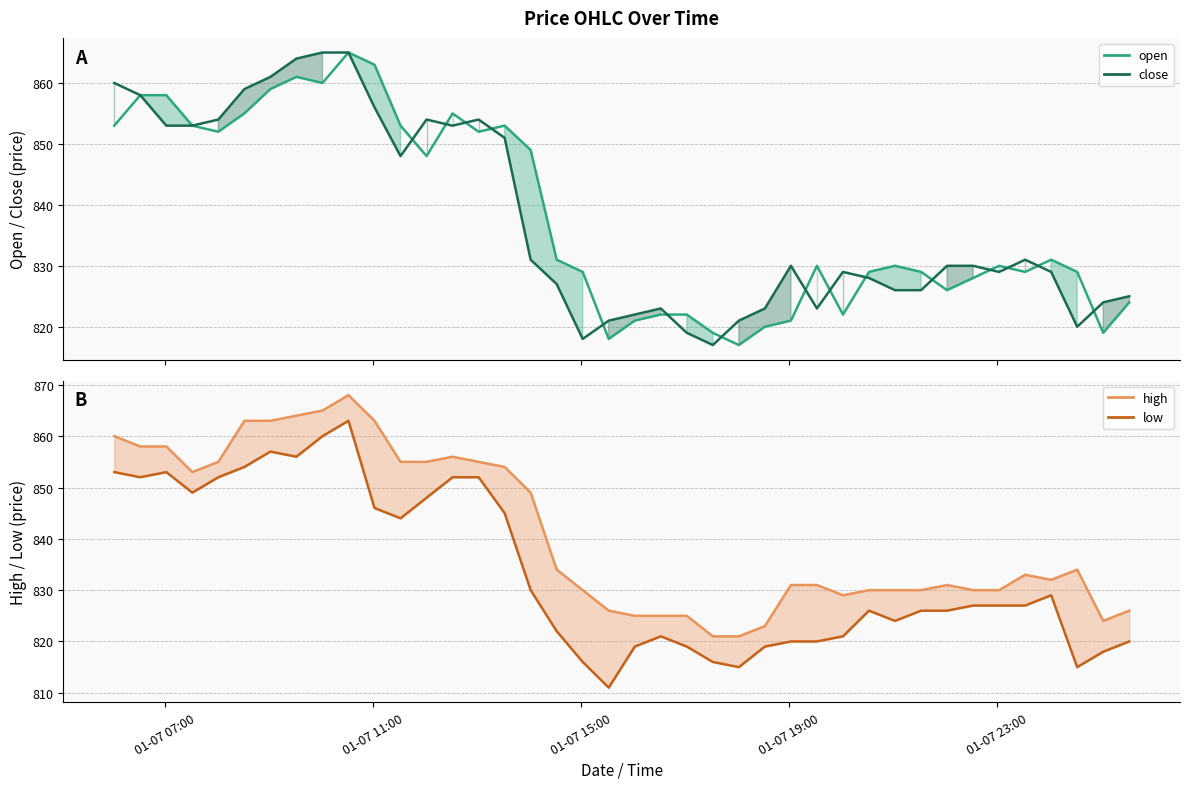

Is it true that open equals 829 at 2022-01-07 21:32?

True